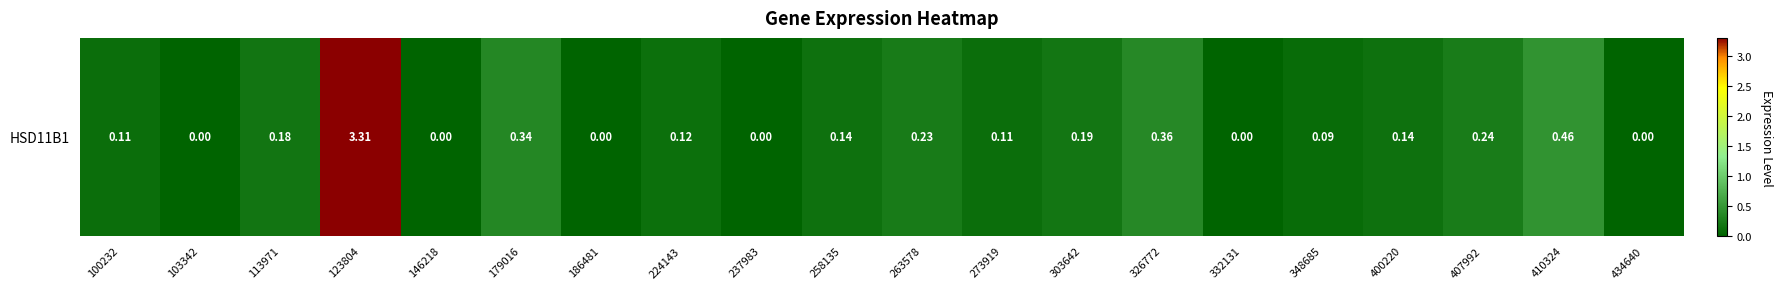

What is the sum of the values at 103342 and 410324?

0.5